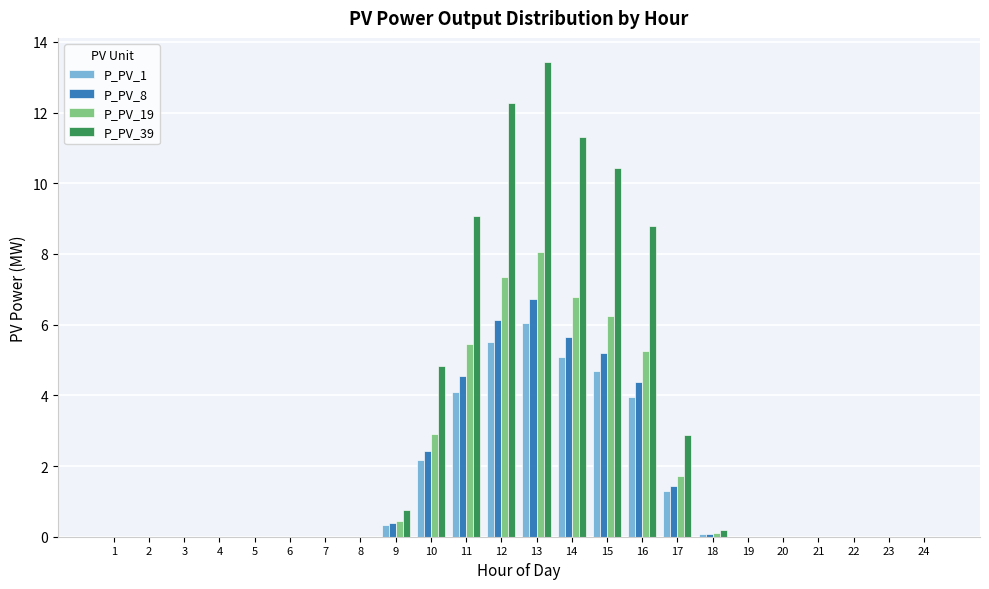

What is the sum of the P_PV_39 values at 13 and 12?

25.7